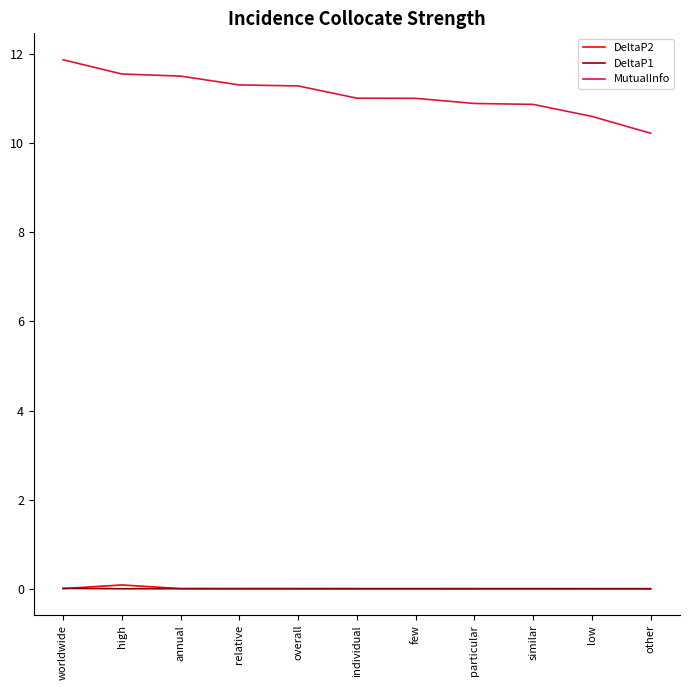

How many categories are shown in the chart?

11